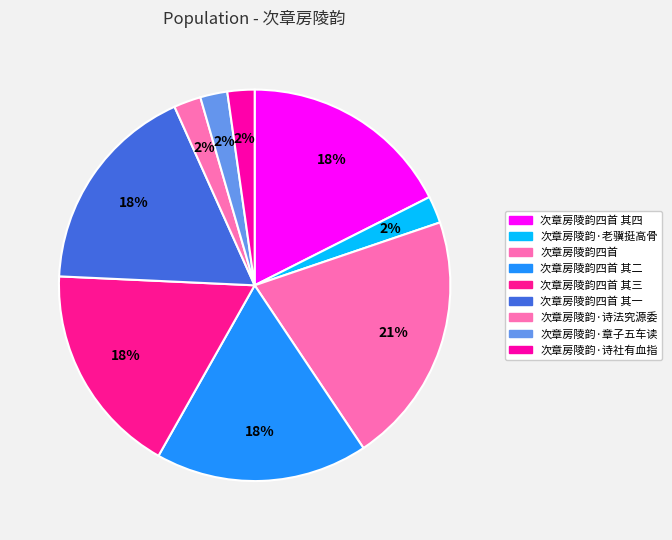

What percentage is the 次章房陵韵四首 其一 slice, to the nearest percent?

18%